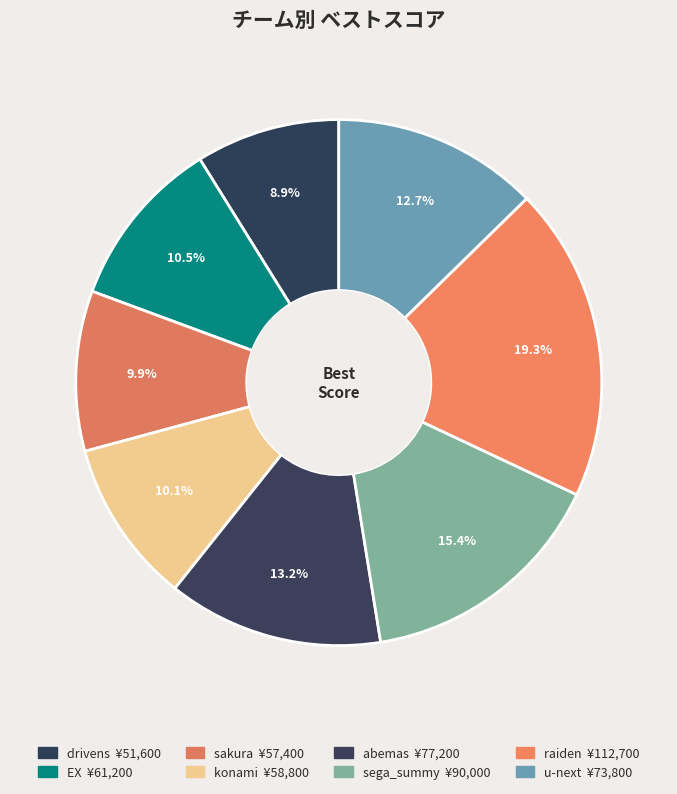

To the nearest percent, what portion does sakura represent?

10%